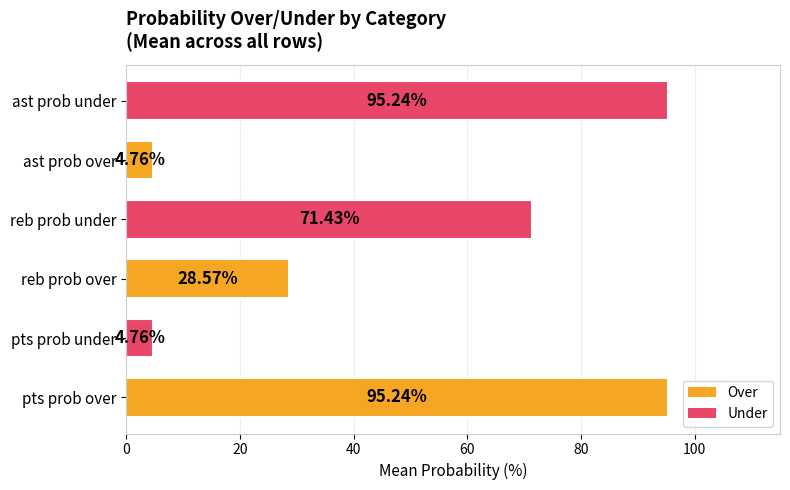

What is the difference between the values at pts prob over and reb prob under?

23.8